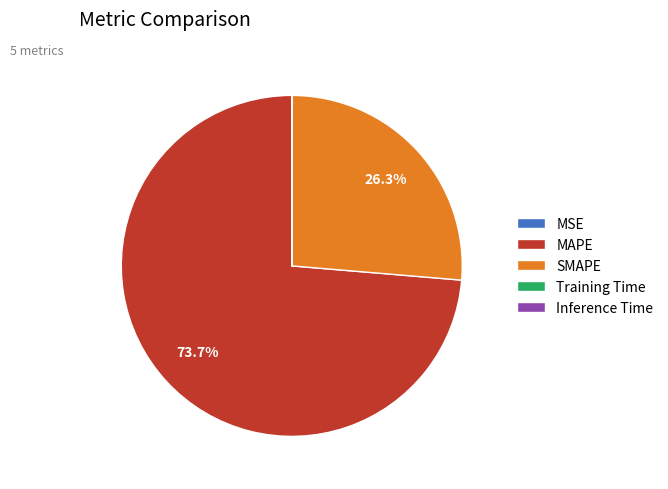

Is the sum of MAPE and SMAPE greater than half?

Yes